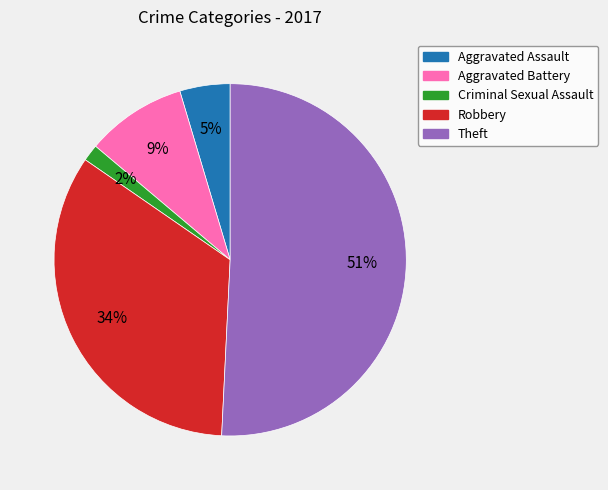

Which slice is the smallest?

Criminal Sexual Assault